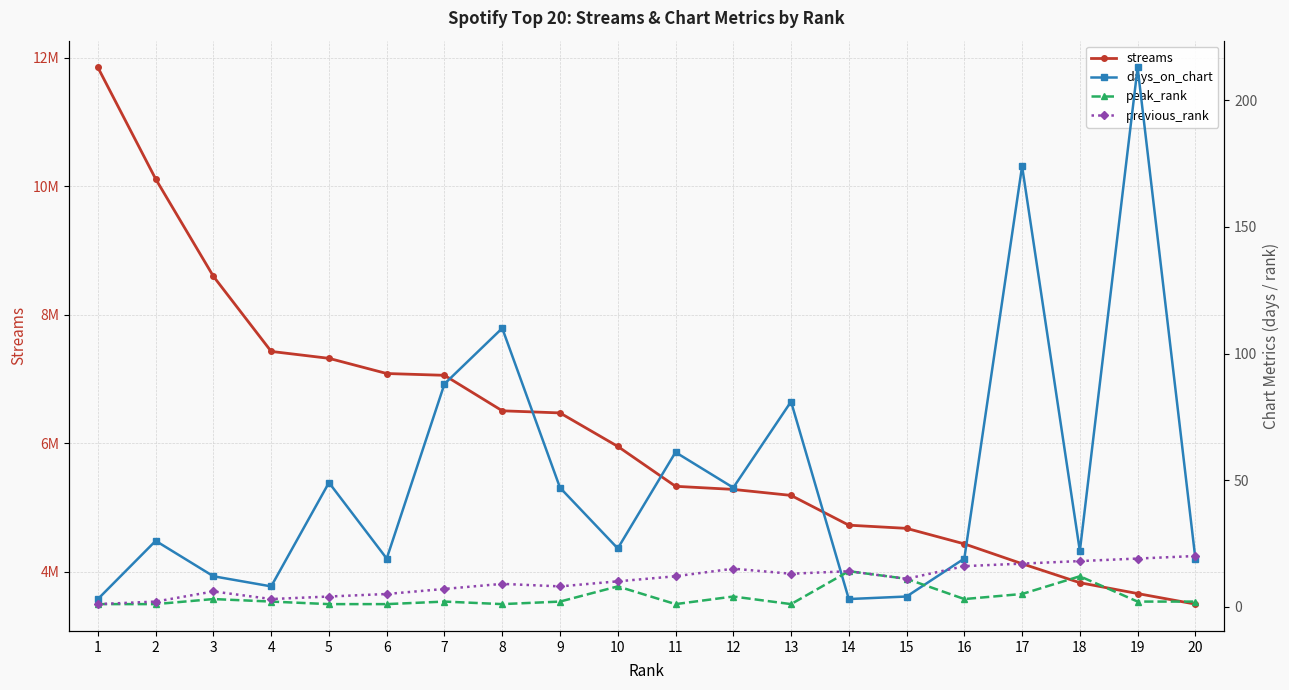

True or false: previous_rank and streams intersect in this chart.

False